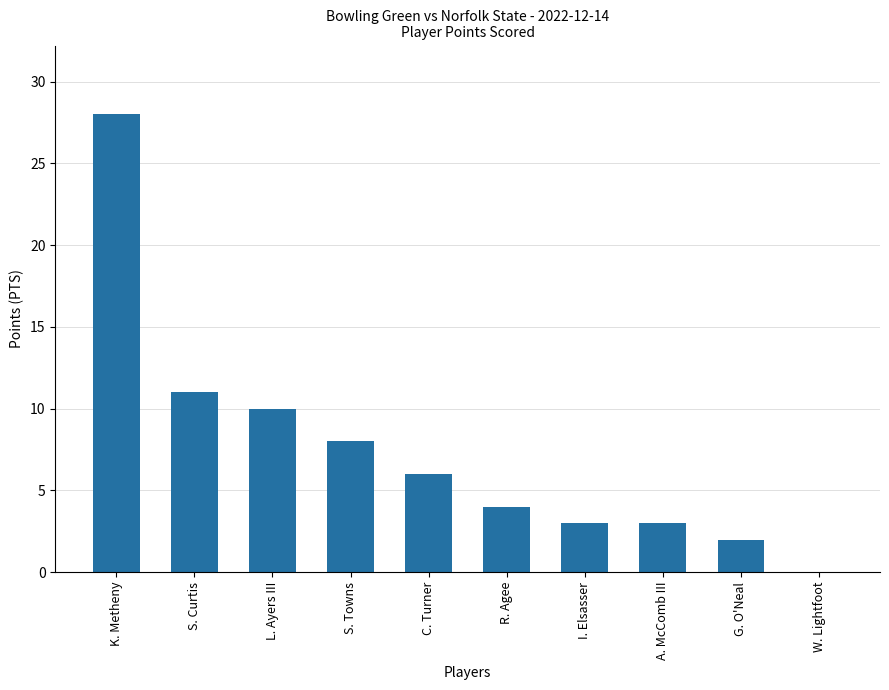

Where is the data nearest to the value 14?

S. Curtis